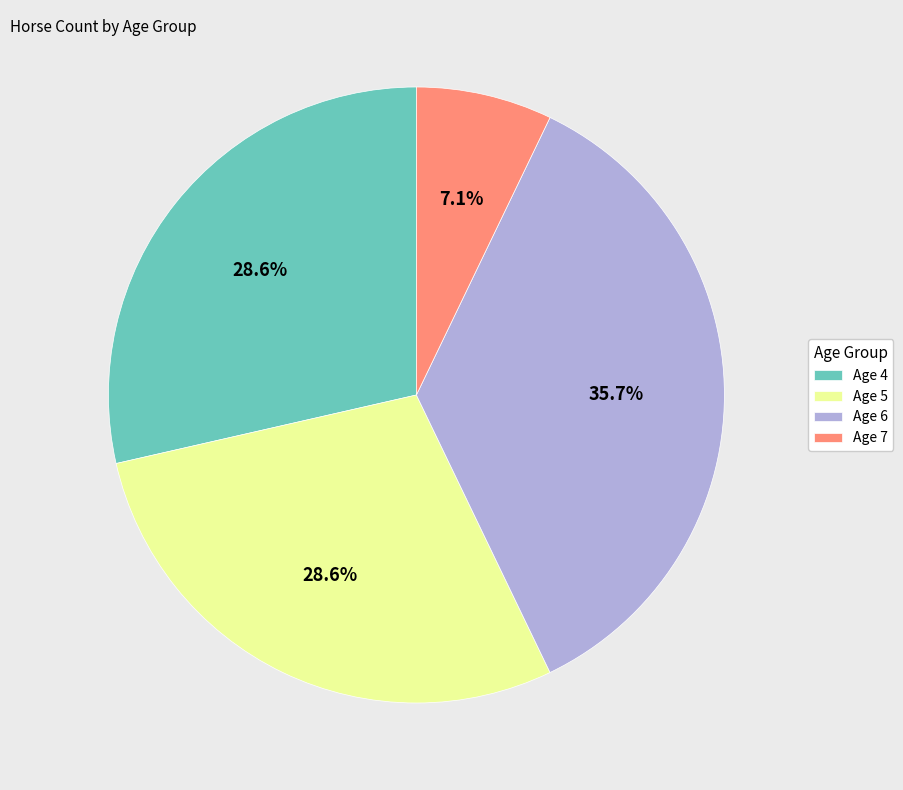

Does Age 7 represent more than half of the total?

No